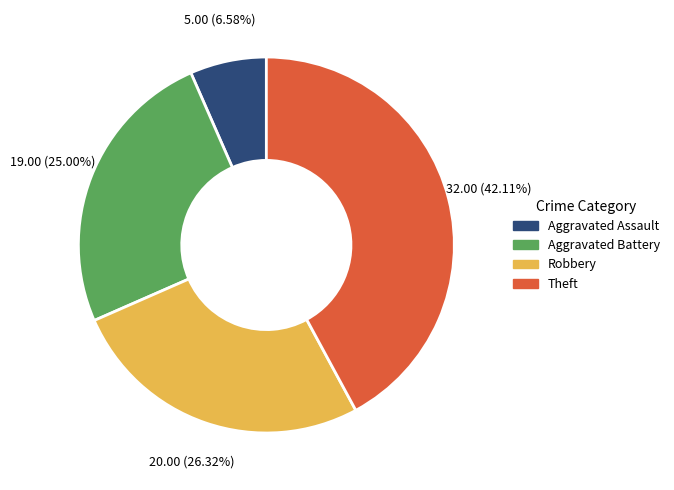

Between Aggravated Assault and Theft, which is larger?

Theft